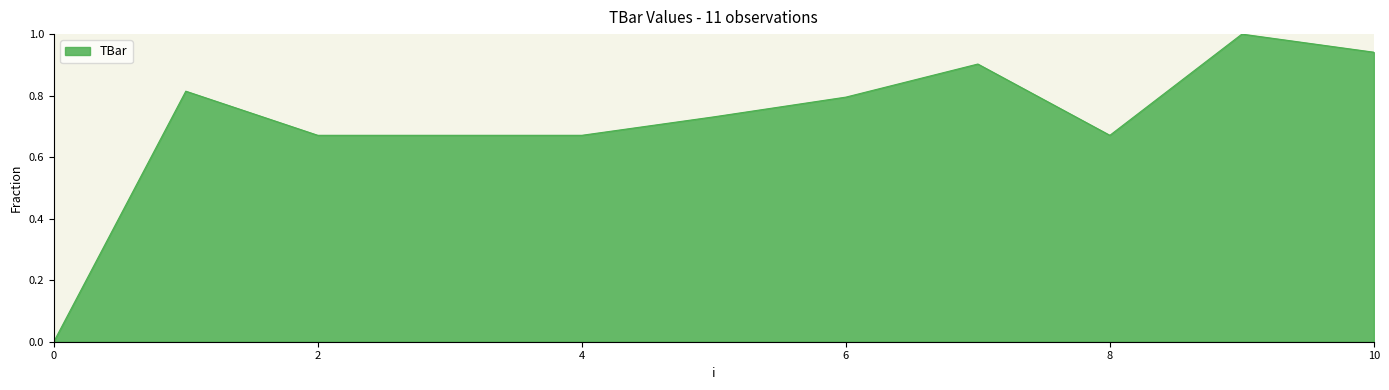

What is the greatest value displayed?

1.0